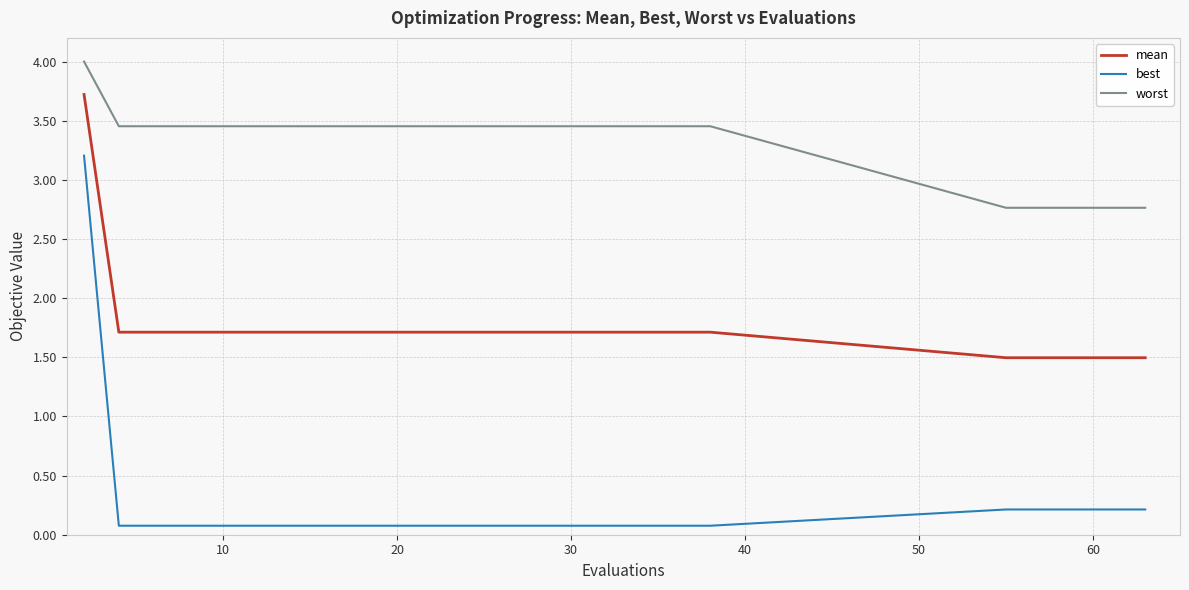

True or false: mean and best cross at least once.

False